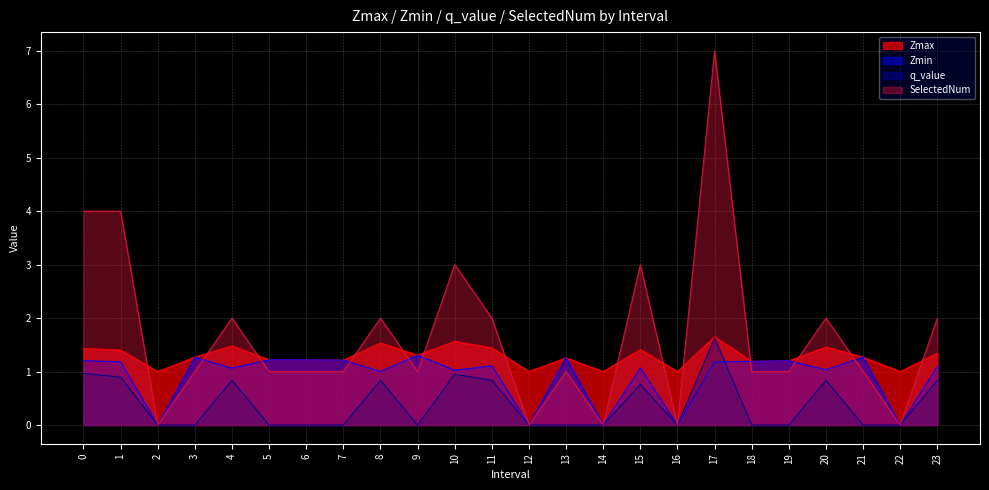

What are all the series names shown in the legend?

Zmax, Zmin, q_value, SelectedNum